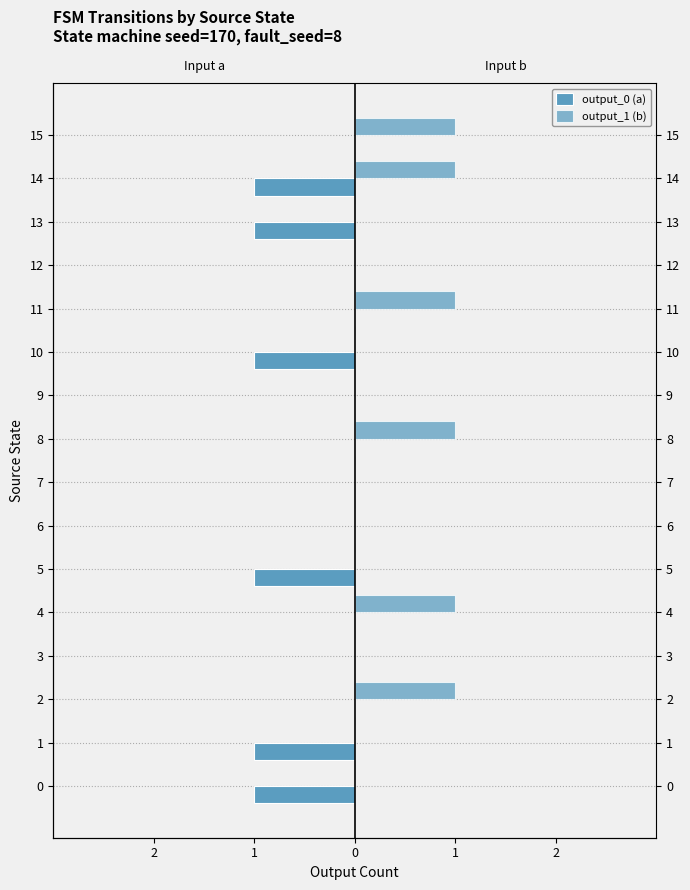

Rank the series by their average value, from lowest to highest.

output_0 (a), output_1 (b)